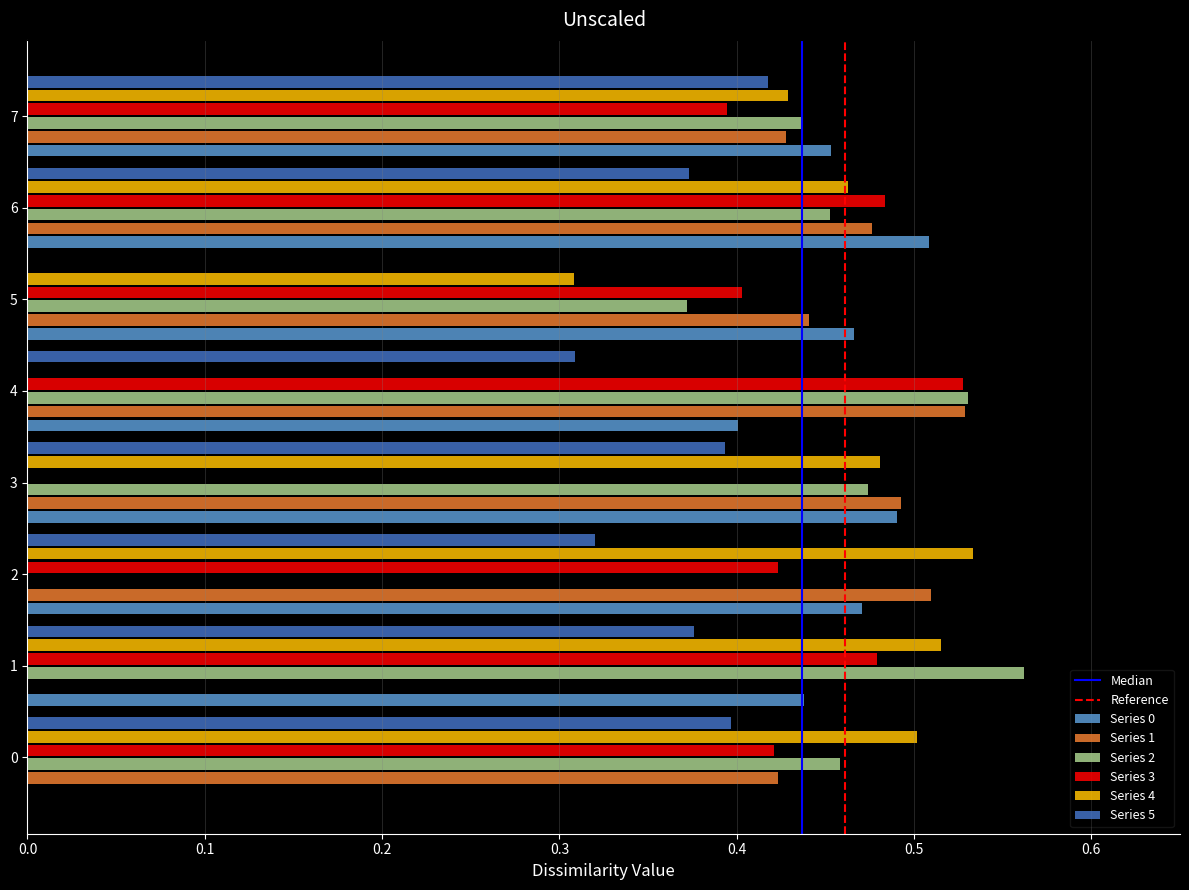

What is the sum of the Series 5 values at 6 and 1?

0.7